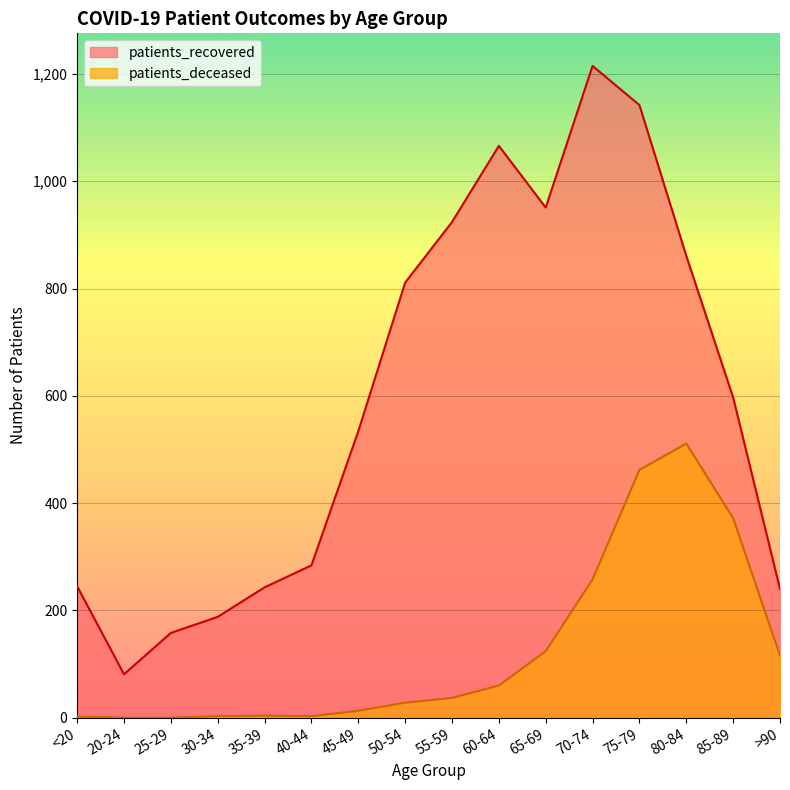

Rank the series by their average value, from lowest to highest.

patients_deceased, patients_recovered